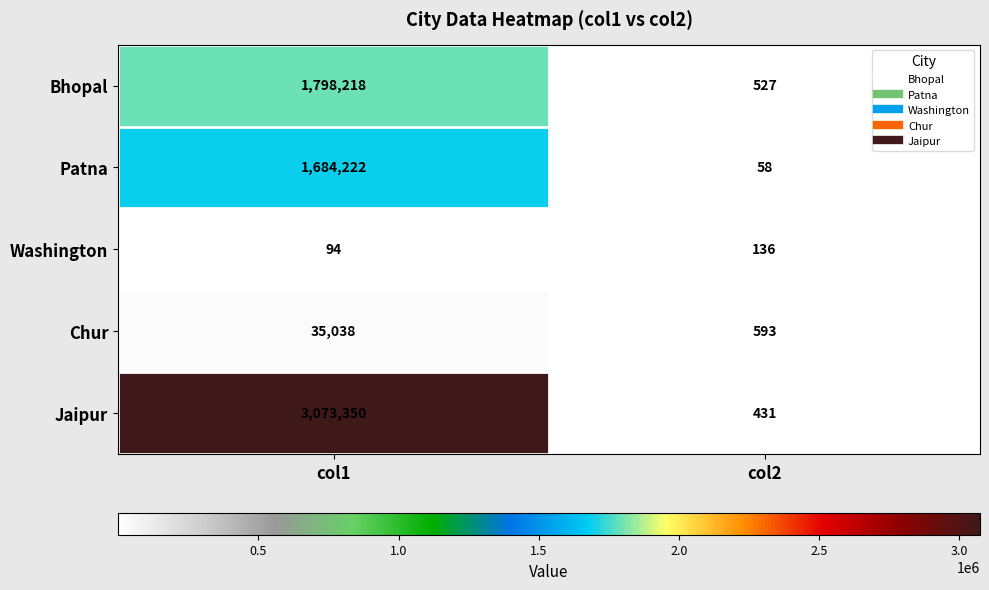

Between col1 and col2, which series saw the biggest shift?

Jaipur